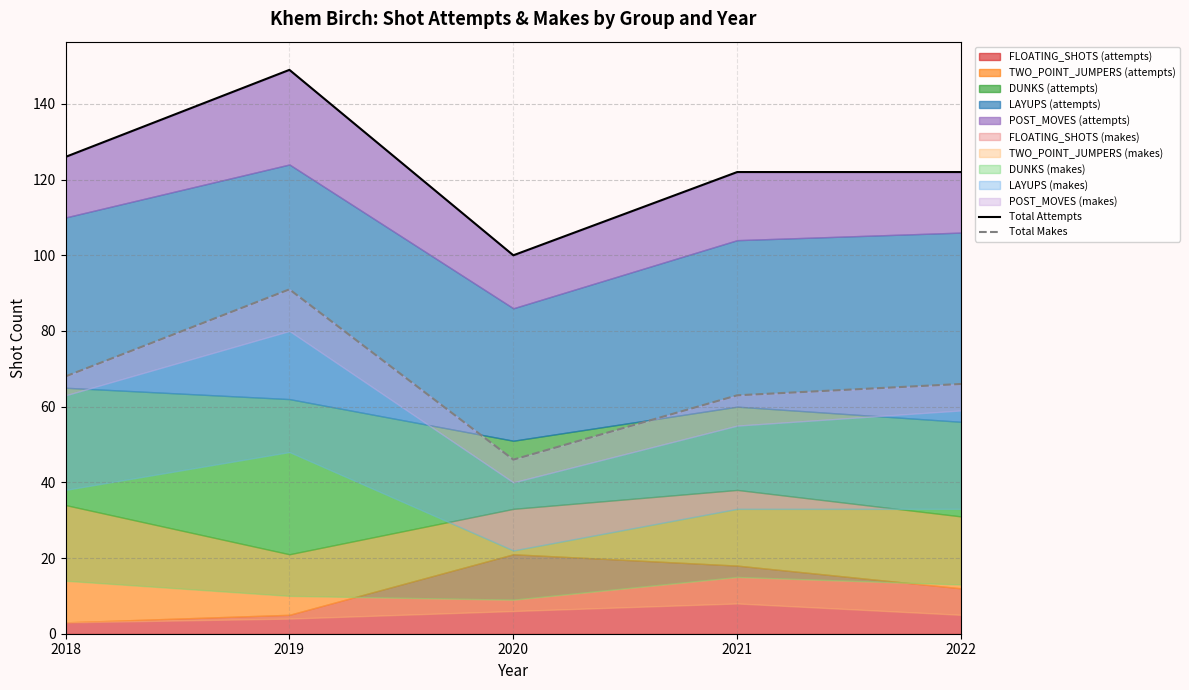

True or false: Total Attempts and Total Makes cross at least once.

False